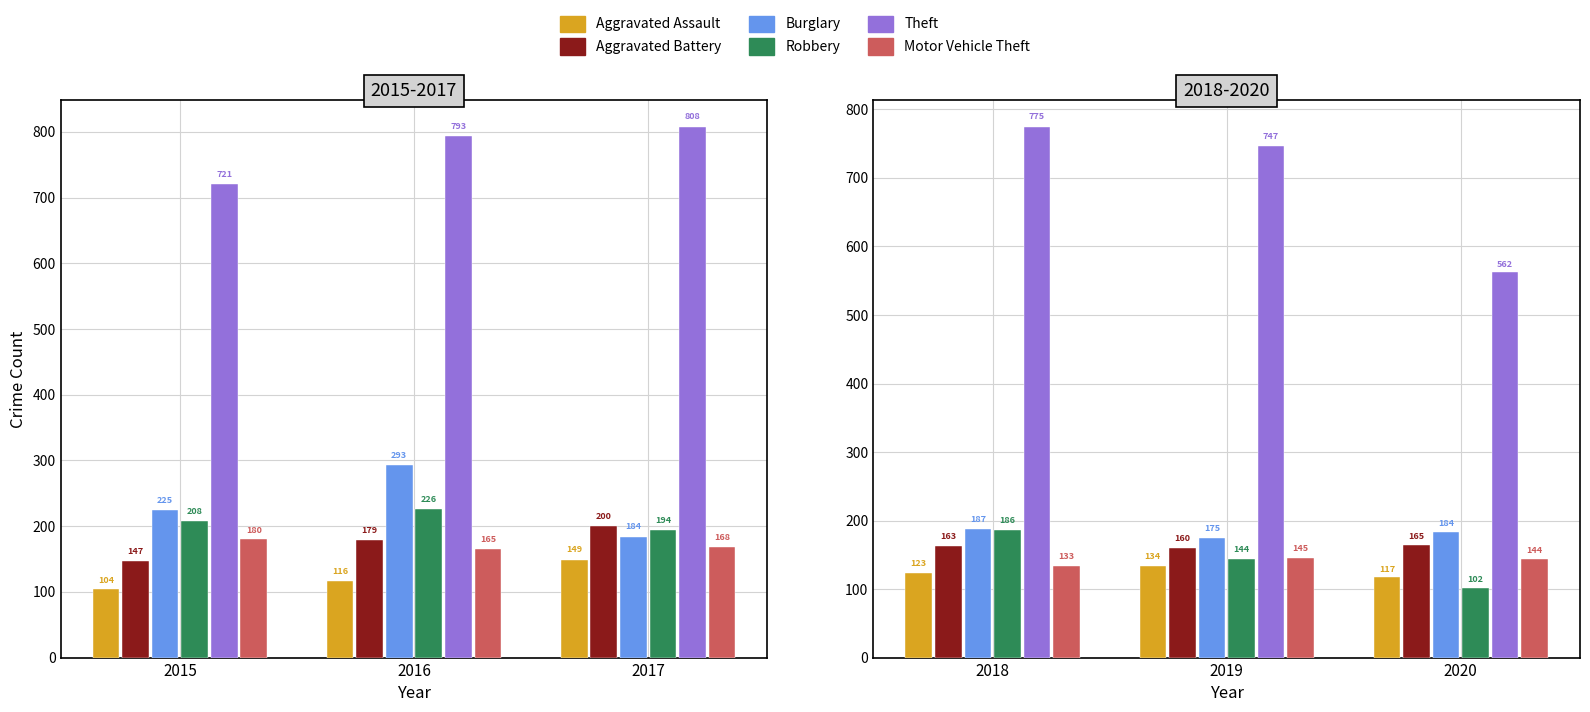

Count the Robbery values in the range 144 to 208.

4